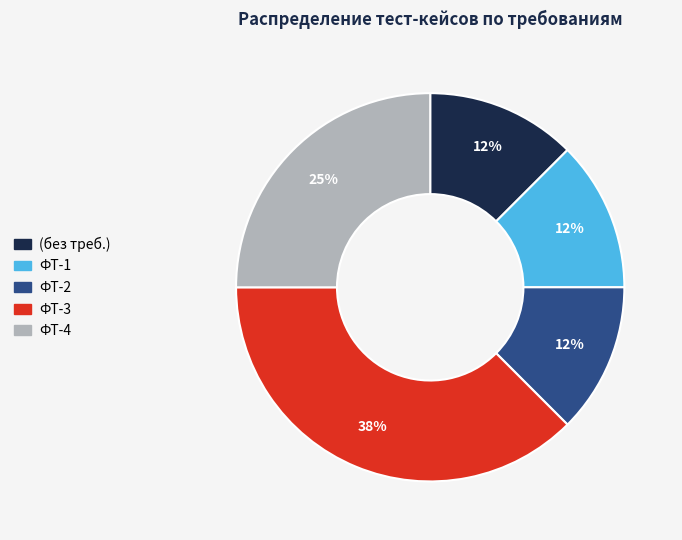

Is there a majority slice in this chart?

No